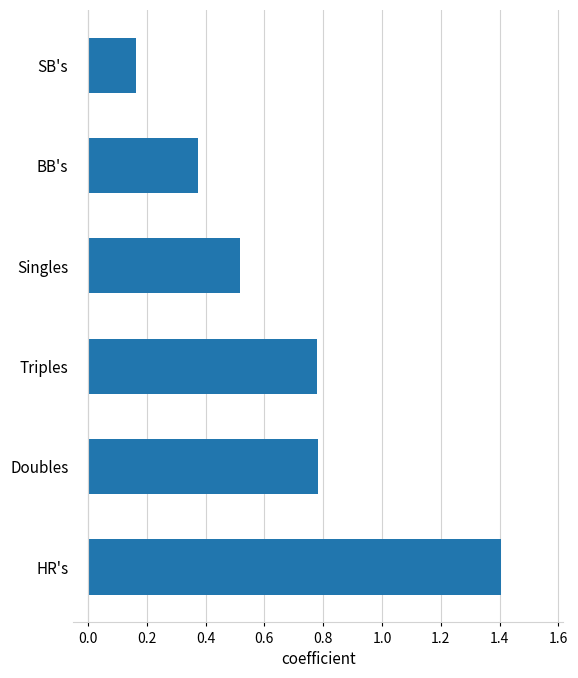

Which label corresponds to the smallest value in the chart?

SB's